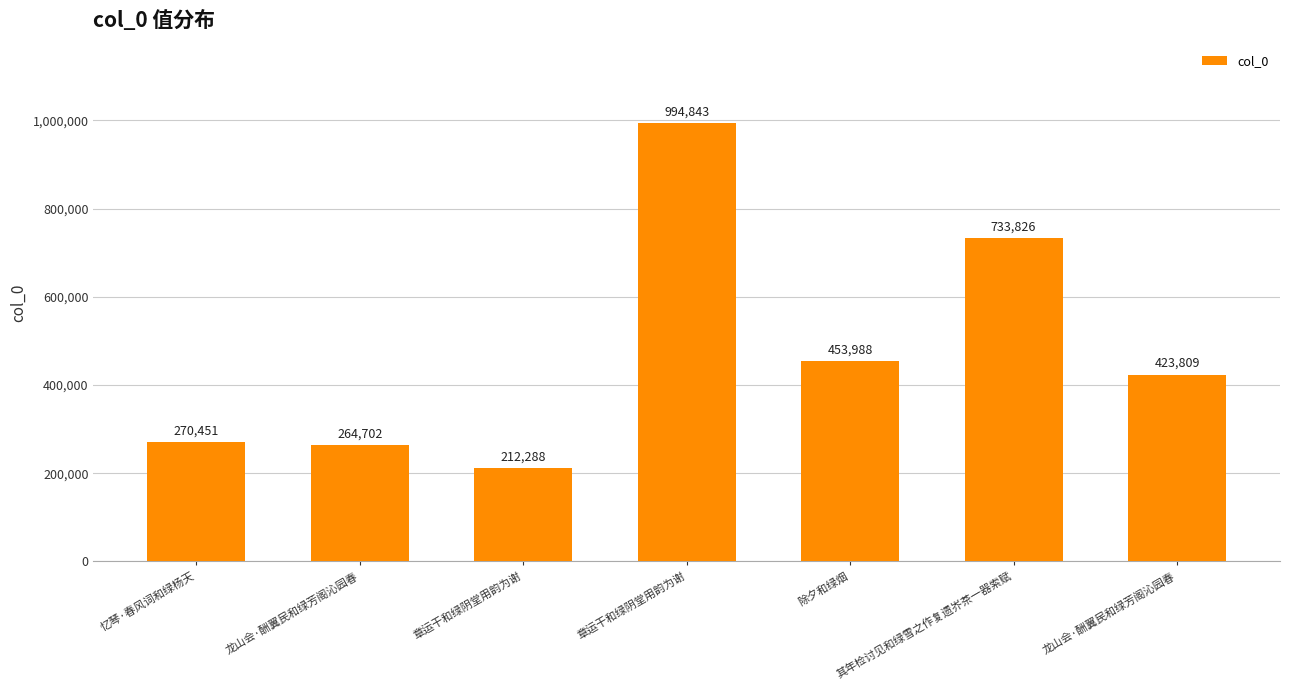

List the labels in order of value, largest first.

章运干和绿阴堂用韵为谢, 其年检讨见和绿雪之作复遗岕茶一器索赋, 除夕和绿烟, 龙山会·酬翼民和绿芳阁沁园春, 忆琴·春风词和绿杨天, 龙山会·酬翼民和绿芳阁沁园春, 章运干和绿阴堂用韵为谢